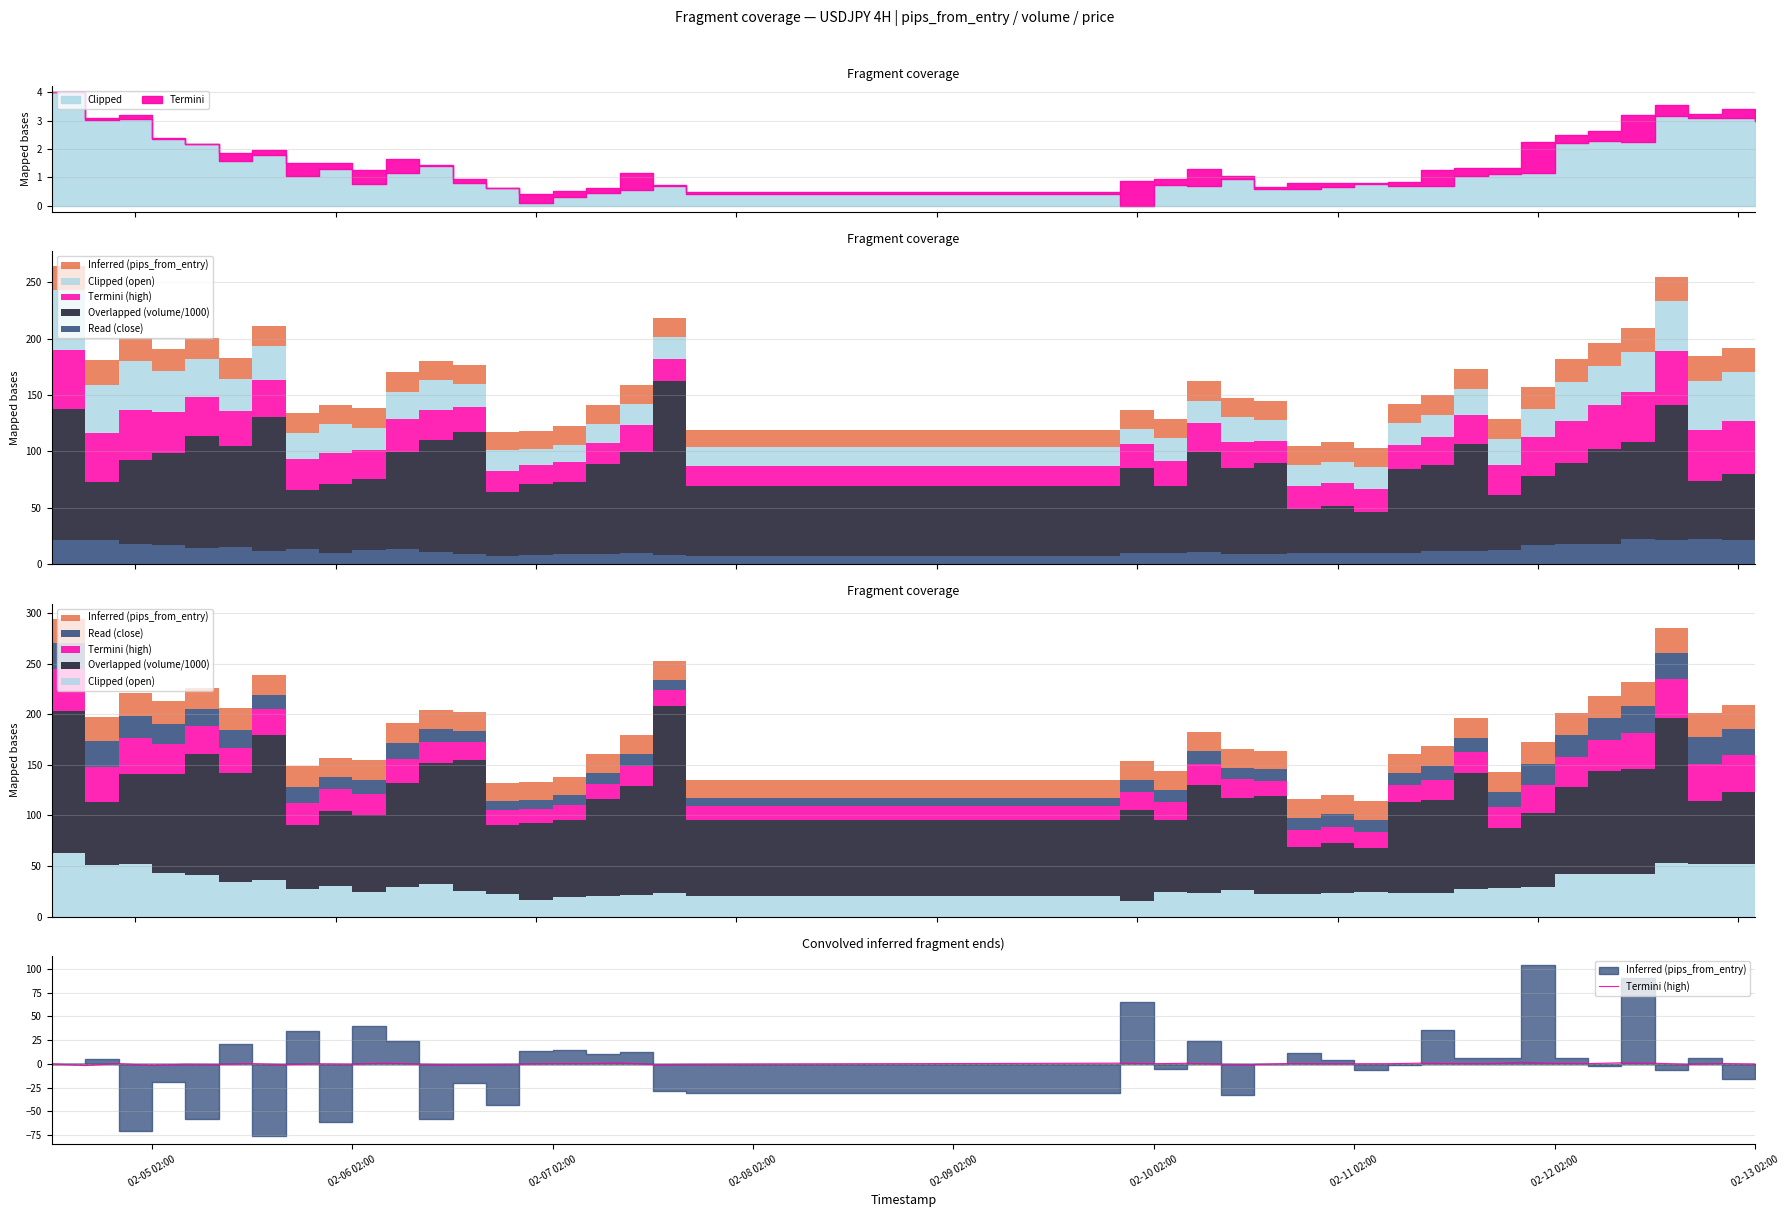

True or false: there are more than 2 points higher than both neighbors.

True